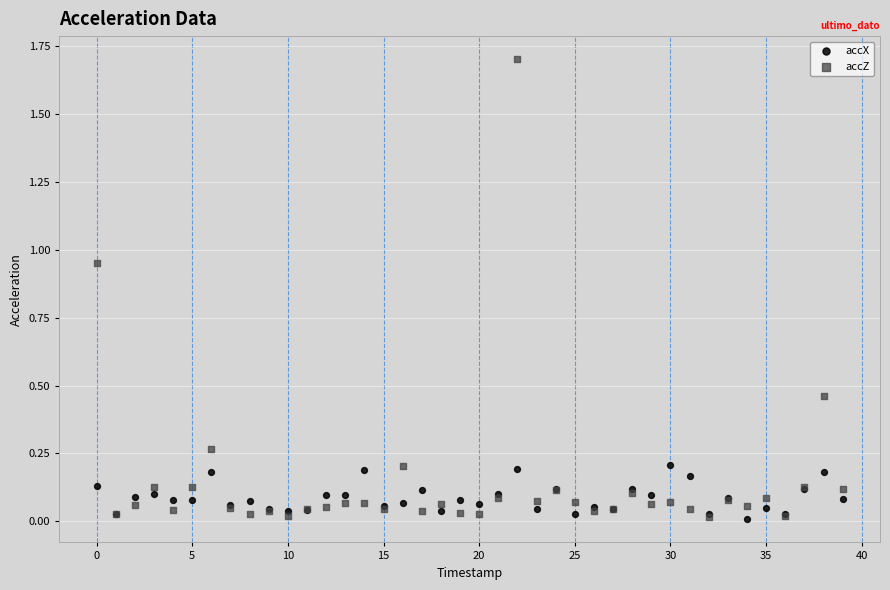

Which series has the widest spread of Y values?

accZ